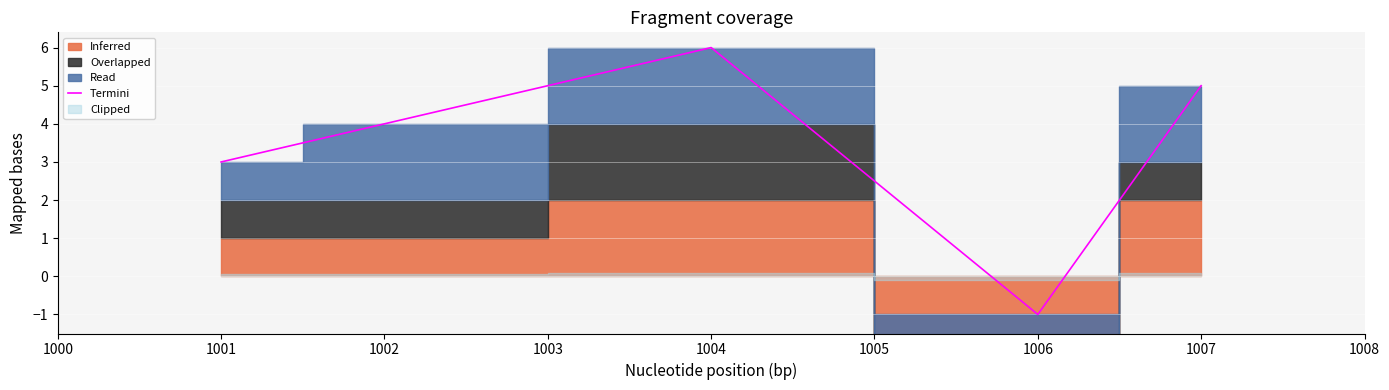

True or false: the data has more than 2 interior local peaks.

False